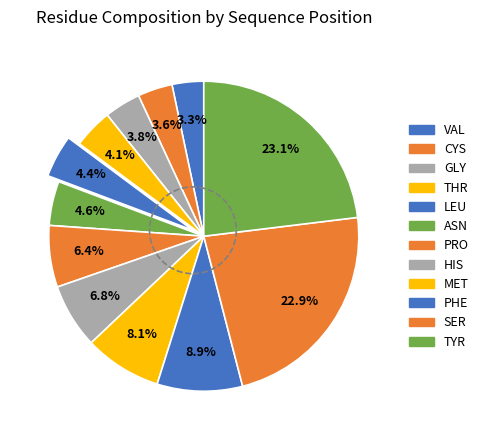

To the nearest percent, what percentage of the pie is SER?

23%